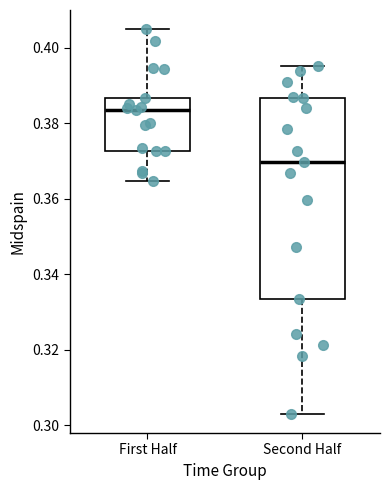

Where is the lower edge of the box for First Half on the y-axis? The values are not printed on the chart, so give them approximately, as read against the axis.

0.372